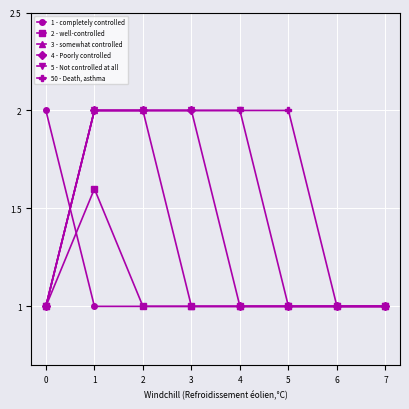

What is the value of the 5 - Not controlled at all point at the 2nd from the left?

2.0